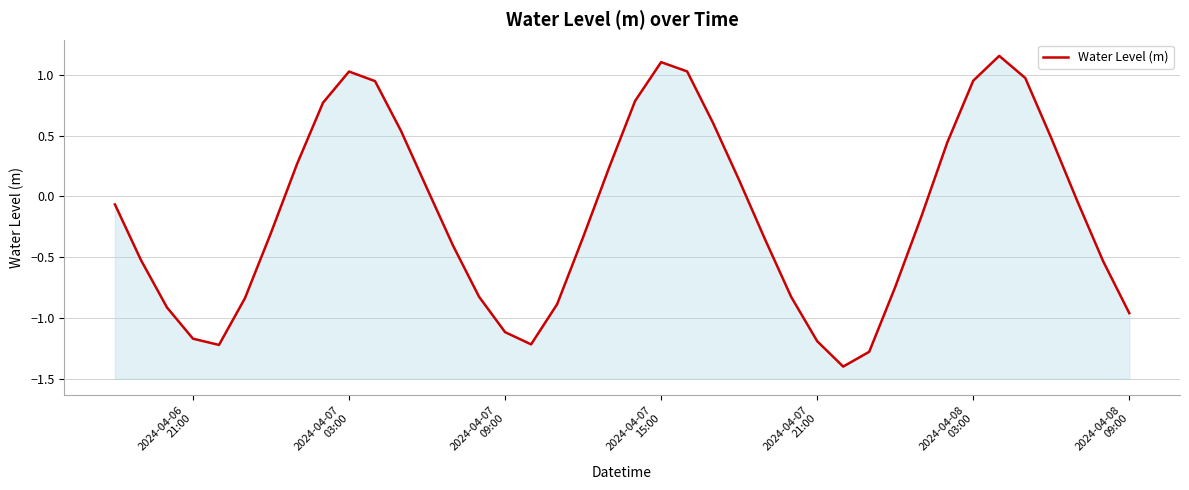

True or false: the data shows 0.1 at 19.

False